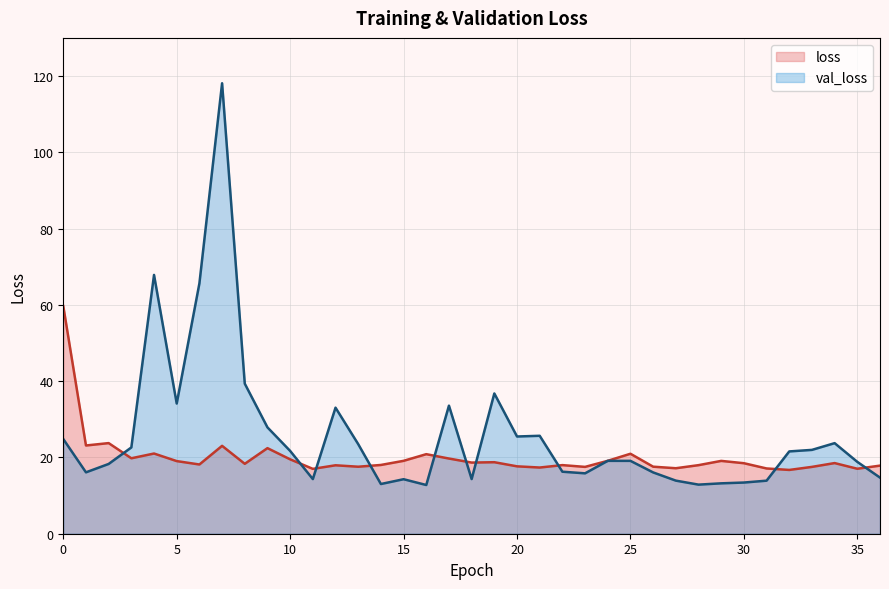

Which series has the largest total across all categories?

val_loss